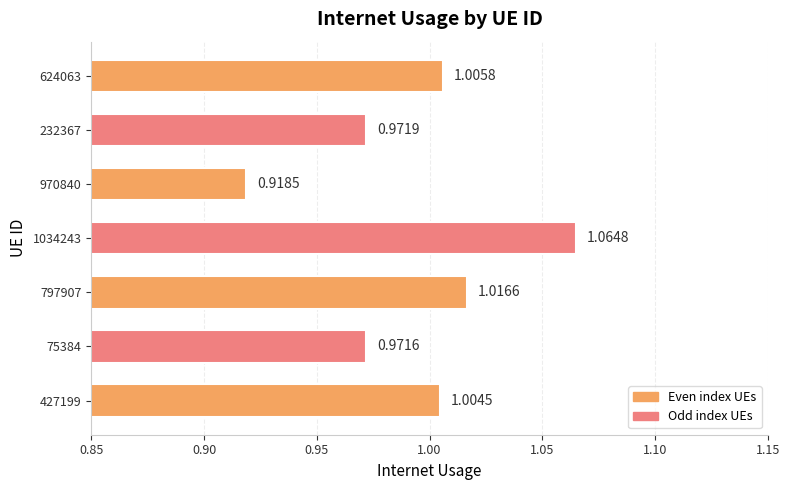

Which has a higher value, 624063 or 970840?

624063